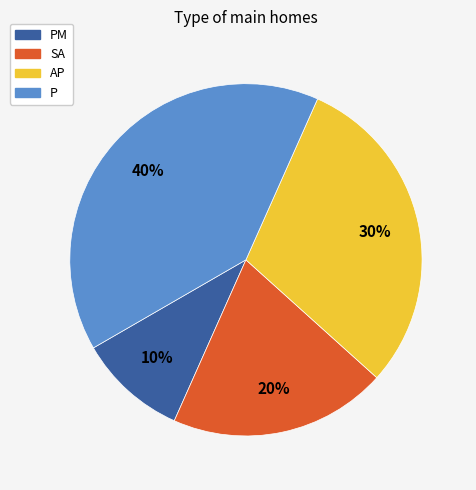

Do P and AP together represent more than half of the pie?

Yes